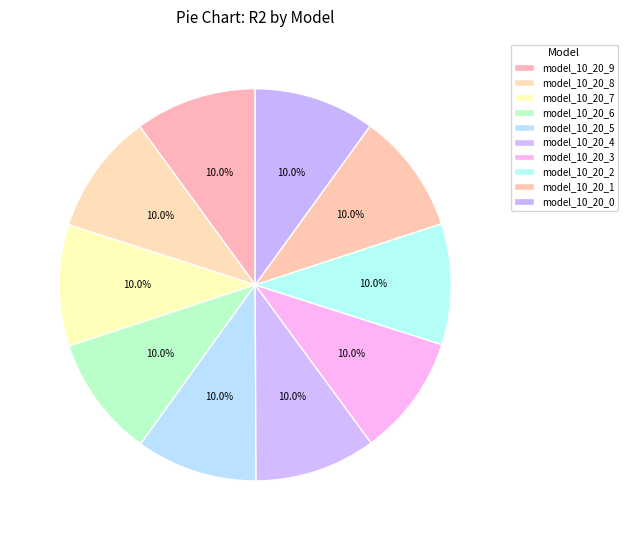

Count the number of slices in the pie.

10